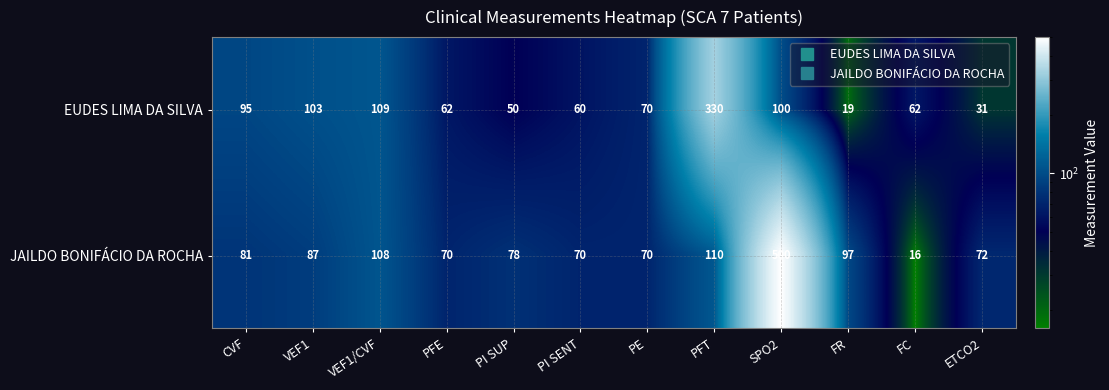

What is the sum of the JAILDO BONIFÁCIO DA ROCHA values at PE and FC?

86